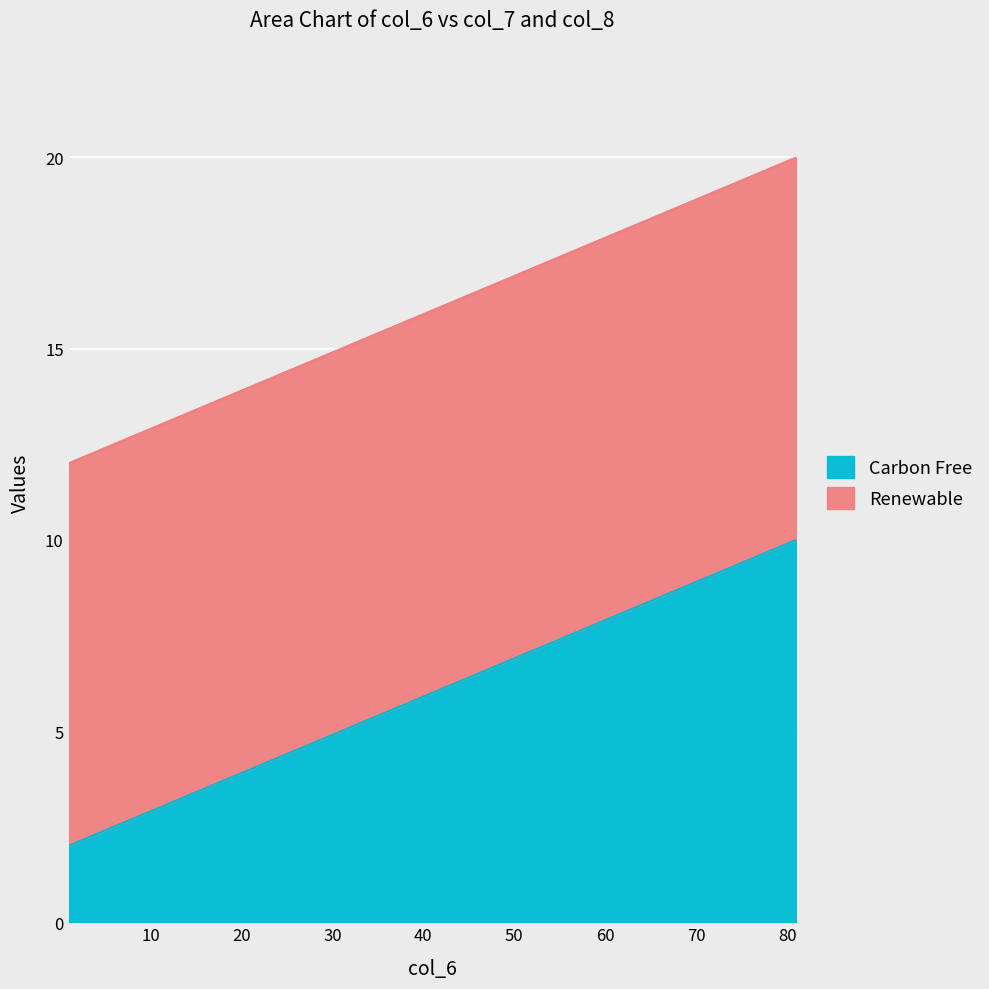

Count the Carbon Free values in the range 4 to 8.

5